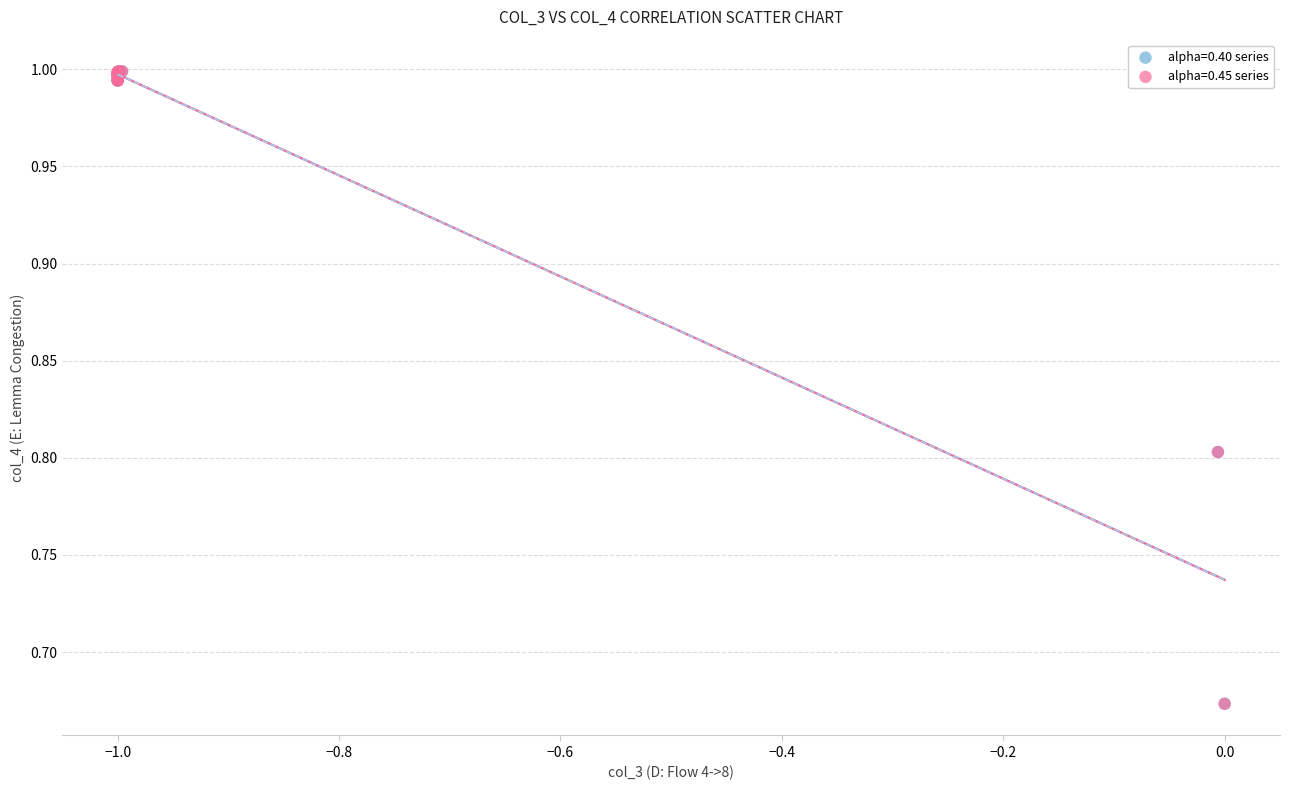

What are all the series names shown in the legend?

alpha=0.40 series, alpha=0.45 series